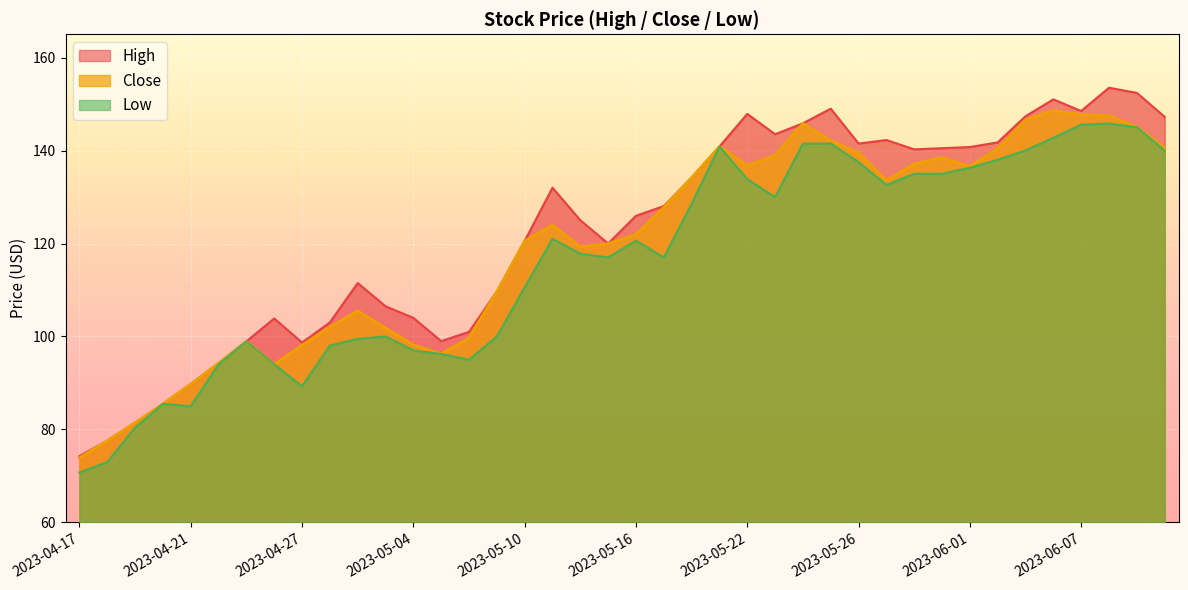

Reading left to right, list all the values displayed in this chart.

High: 2023-04-17=74.3	2023-04-18=77.6	2023-04-19=81.5	2023-04-20=85.5	2023-04-21=89.8	2023-04-24=94.2	2023-04-25=99.0	2023-04-26=103.9	2023-04-27=98.7	2023-04-28=103.0	2023-05-02=111.5	2023-05-03=106.5	2023-05-04=104.0	2023-05-05=99.0	2023-05-08=101.0	2023-05-09=109.7	2023-05-10=120.5	2023-05-11=132.0	2023-05-12=125.0	2023-05-15=120.0	2023-05-16=126.0	2023-05-17=128.1	2023-05-18=134.2	2023-05-19=140.8	2023-05-22=147.9	2023-05-23=143.5	2023-05-24=145.8	2023-05-25=149.0	2023-05-26=141.5	2023-05-29=142.2	2023-05-30=140.2	2023-05-31=140.5	2023-06-01=140.8	2023-06-02=141.8	2023-06-05=147.4	2023-06-06=151.0	2023-06-07=148.5	2023-06-08=153.5	2023-06-09=152.4	2023-06-12=147.2
Close: 2023-04-17=73.9	2023-04-18=77.6	2023-04-19=81.5	2023-04-20=85.5	2023-04-21=89.8	2023-04-24=94.2	2023-04-25=99.0	2023-04-26=94.0	2023-04-27=98.1	2023-04-28=102.0	2023-05-02=105.5	2023-05-03=101.8	2023-05-04=98.2	2023-05-05=96.2	2023-05-08=99.7	2023-05-09=109.6	2023-05-10=120.5	2023-05-11=124.0	2023-05-12=119.3	2023-05-15=120.0	2023-05-16=122.0	2023-05-17=127.8	2023-05-18=134.2	2023-05-19=140.8	2023-05-22=136.8	2023-05-23=138.9	2023-05-24=145.8	2023-05-25=142.1	2023-05-26=139.5	2023-05-29=133.6	2023-05-30=137.1	2023-05-31=138.5	2023-06-01=136.6	2023-06-02=140.4	2023-06-05=146.6	2023-06-06=148.6	2023-06-07=147.8	2023-06-08=147.5	2023-06-09=145.0	2023-06-12=140.6
Low: 2023-04-17=70.8	2023-04-18=73.0	2023-04-19=80.4	2023-04-20=85.5	2023-04-21=85.0	2023-04-24=94.0	2023-04-25=99.0	2023-04-26=94.0	2023-04-27=89.3	2023-04-28=98.0	2023-05-02=99.5	2023-05-03=100.0	2023-05-04=97.0	2023-05-05=96.2	2023-05-08=95.0	2023-05-09=100.0	2023-05-10=110.5	2023-05-11=121.0	2023-05-12=117.8	2023-05-15=117.0	2023-05-16=120.6	2023-05-17=117.0	2023-05-18=128.5	2023-05-19=140.8	2023-05-22=133.8	2023-05-23=130.0	2023-05-24=141.5	2023-05-25=141.5	2023-05-26=137.5	2023-05-29=132.6	2023-05-30=135.0	2023-05-31=135.0	2023-06-01=136.3	2023-06-02=138.0	2023-06-05=140.0	2023-06-06=142.8	2023-06-07=145.6	2023-06-08=145.8	2023-06-09=145.0	2023-06-12=140.0